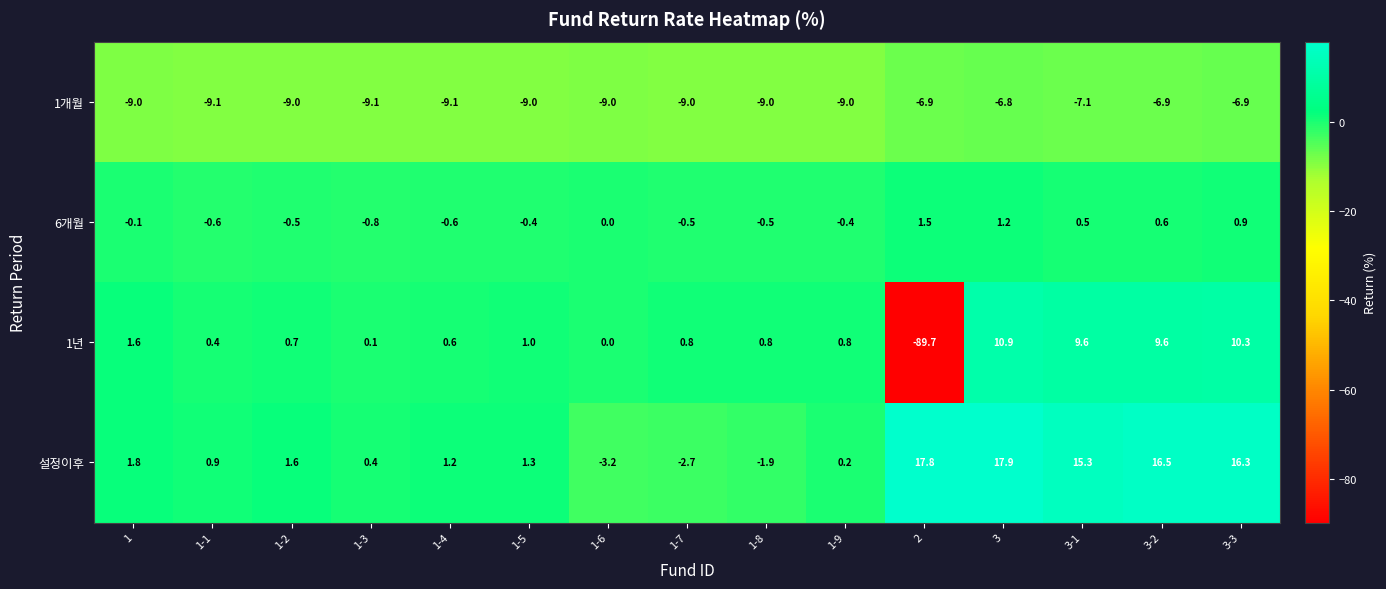

What is the maximum value shown in the chart?

17.9